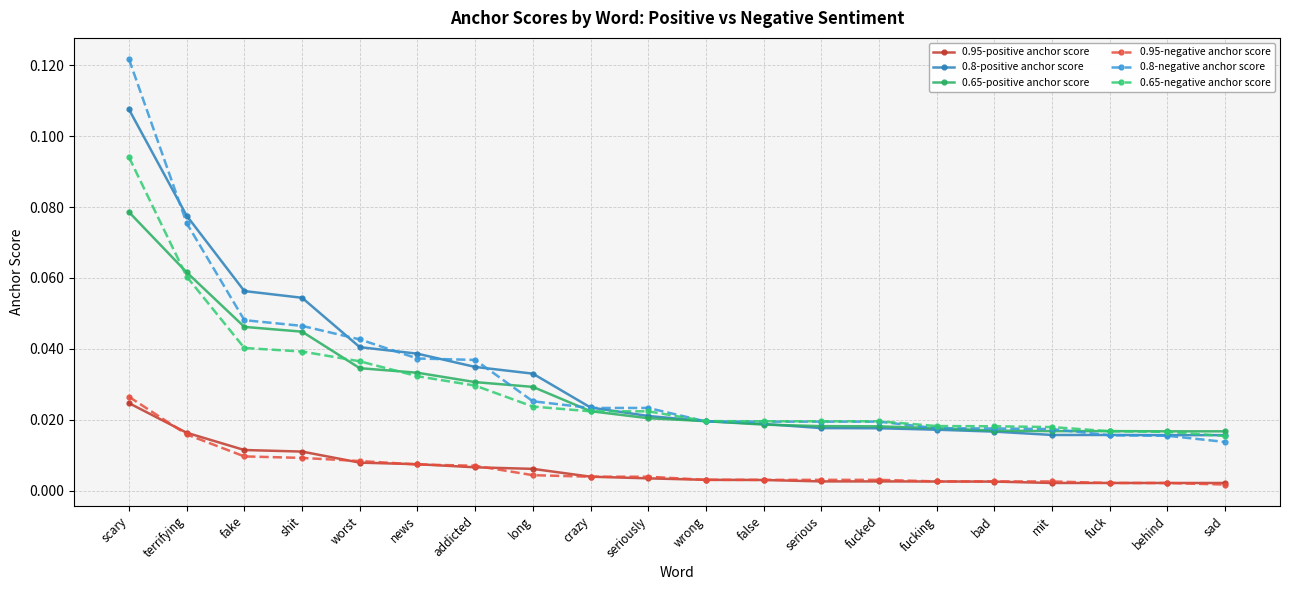

Where do 0.65-positive anchor score and 0.8-negative anchor score first cross each other?

addicted and long